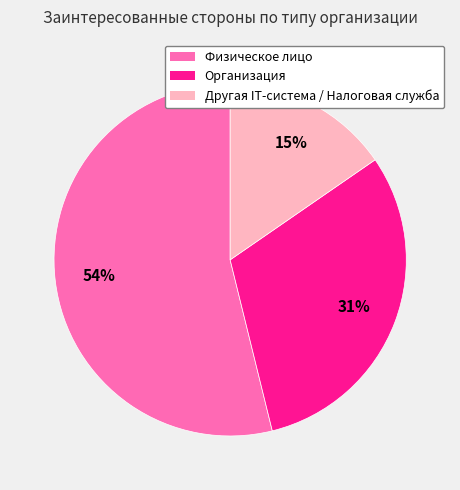

The Другая IT-система / Налоговая служба slice represents 8% of the pie. True or false?

False